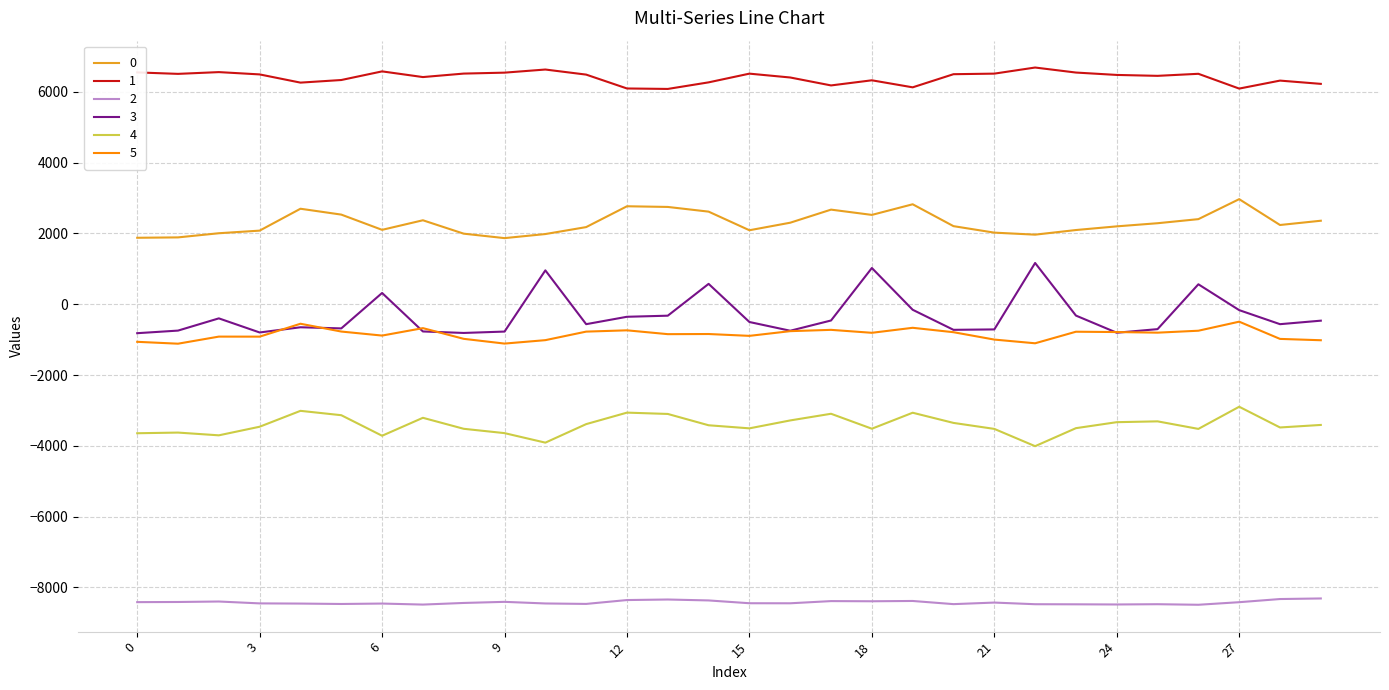

Is this an area chart (filled region under the line)?

No